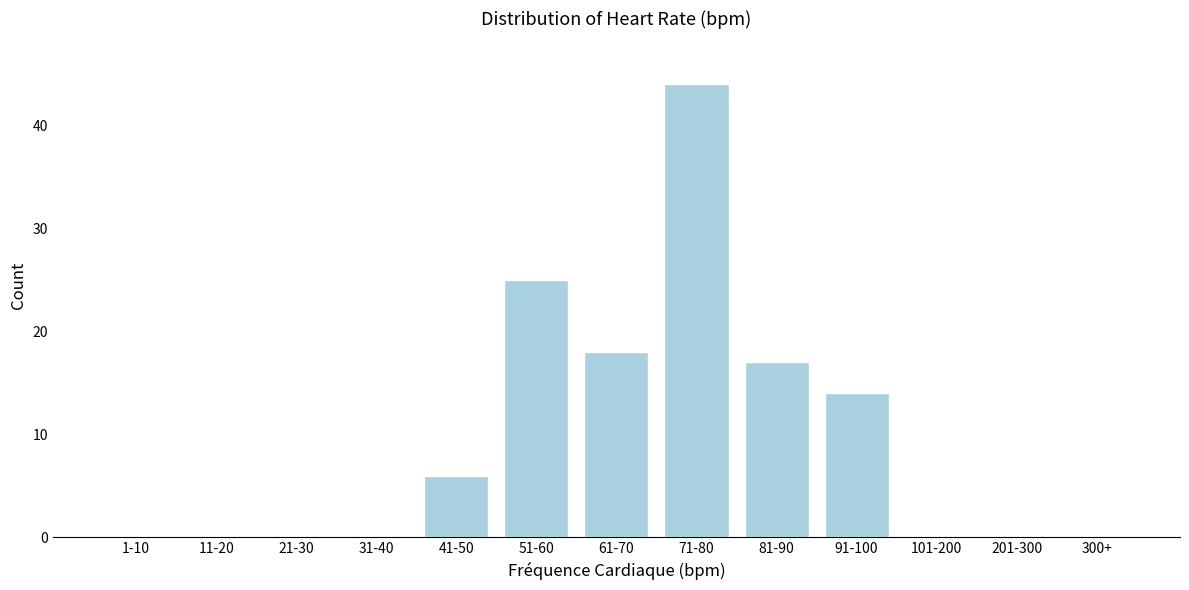

Reading right to left, extract all data points from this chart.

300+=0	201-300=0	101-200=0	91-100=14	81-90=17	71-80=44	61-70=18	51-60=25	41-50=6	31-40=0	21-30=0	11-20=0	1-10=0